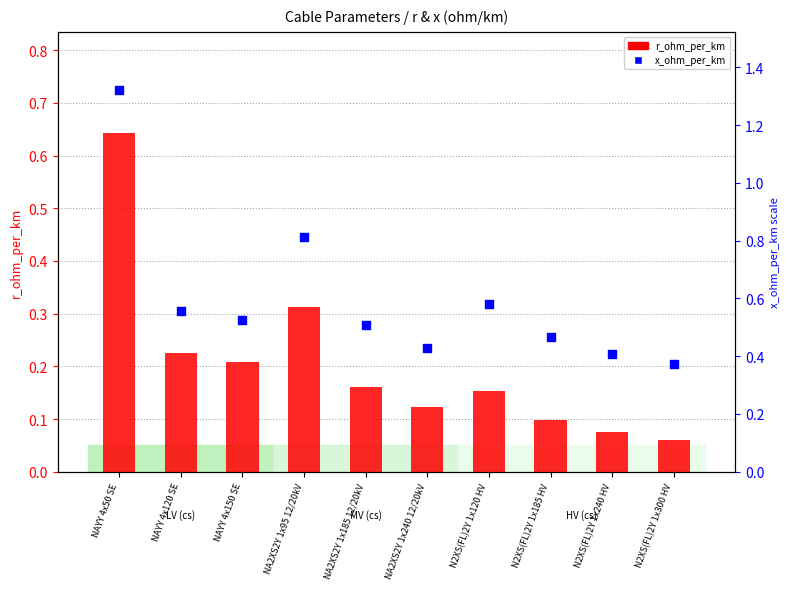

Which series contains the lowest Y value?

r_ohm_per_km